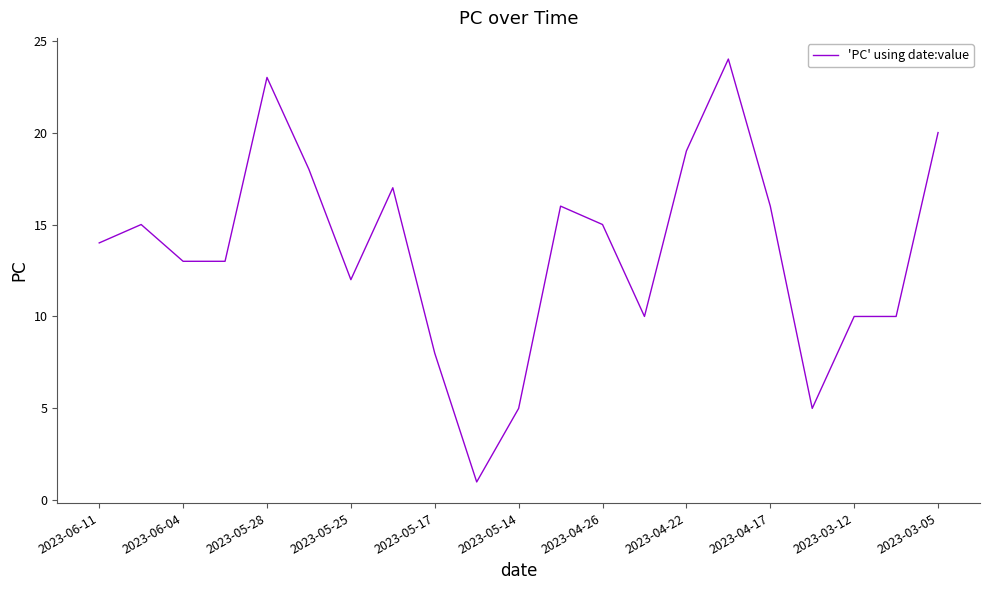

What is the greatest value displayed?

24